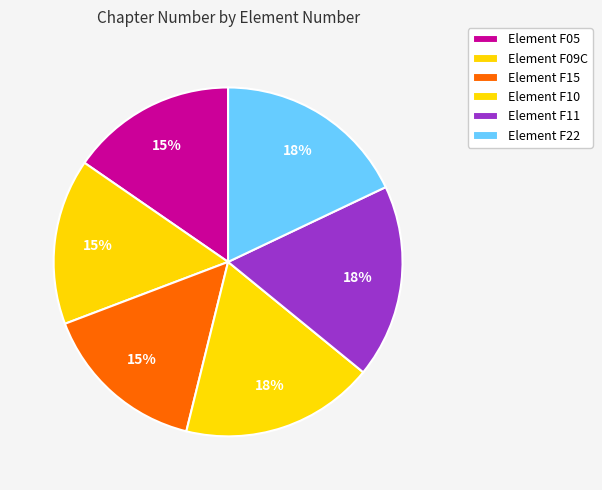

How many slices are in this pie chart?

6